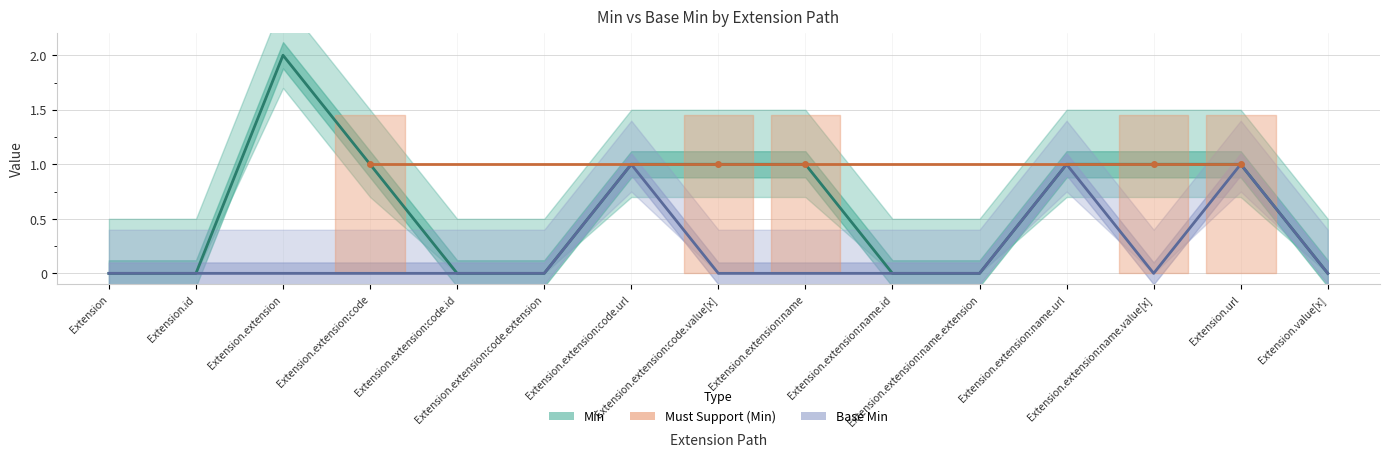

What is the total value across all series at Extension.extension:code.value[x]?

1